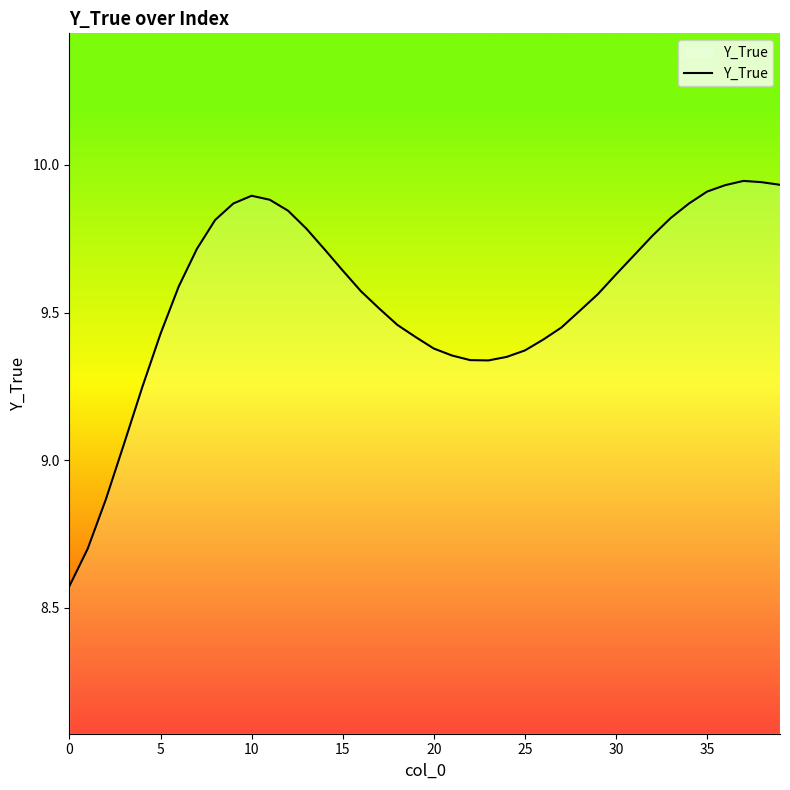

What is the difference between the maximum and minimum values?

1.4